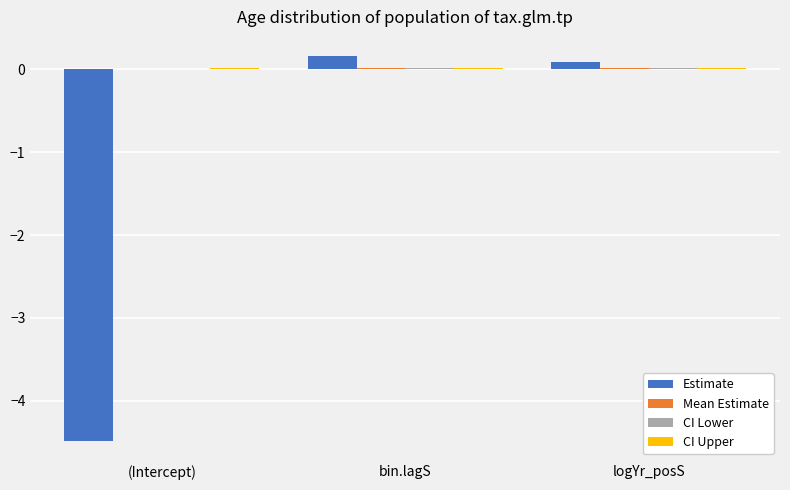

Reading left to right, transcribe all the data shown in this chart.

Estimate: (Intercept)=-4.5	bin.lagS=0.2	logYr_posS=0.1
Mean Estimate: (Intercept)=0.0	bin.lagS=0.0	logYr_posS=0.0
CI Lower: (Intercept)=0.0	bin.lagS=0.0	logYr_posS=0.0
CI Upper: (Intercept)=0.0	bin.lagS=0.0	logYr_posS=0.0